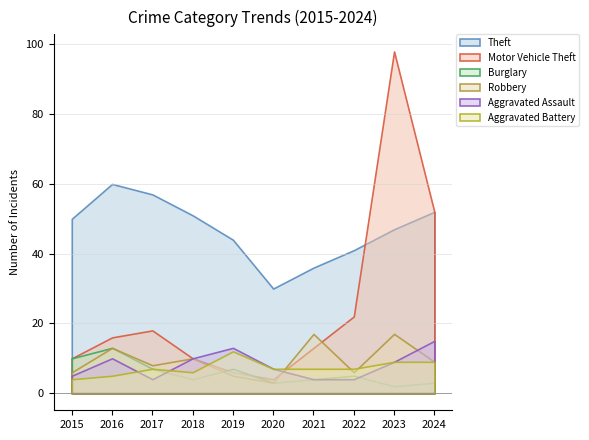

At how many categories does at least one series exceed 53?

3